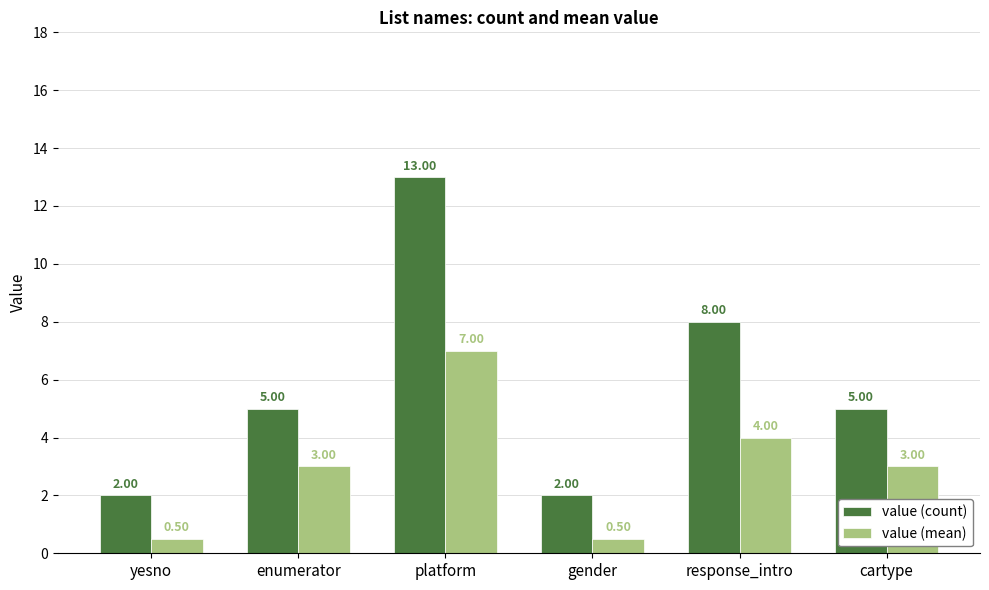

Which series has the largest range (max minus min)?

value (count)